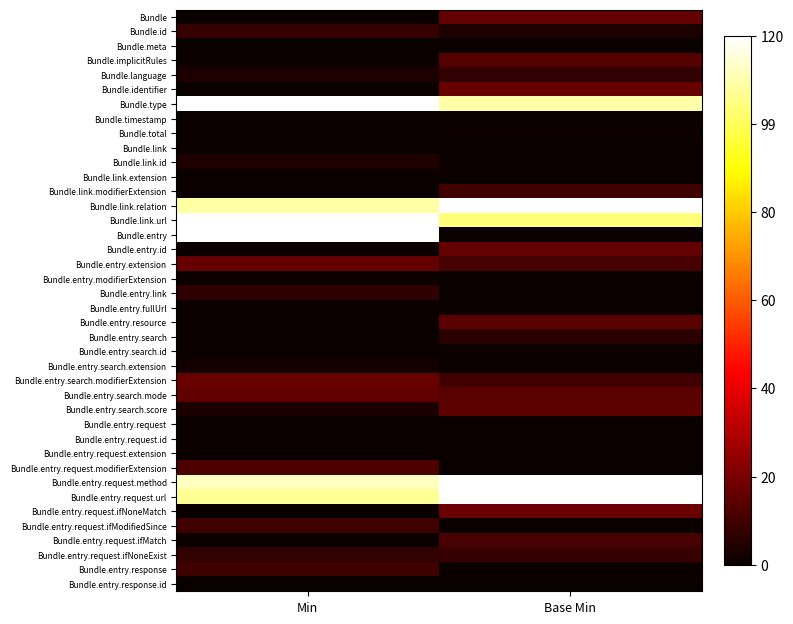

What is the greatest value displayed?

1.0